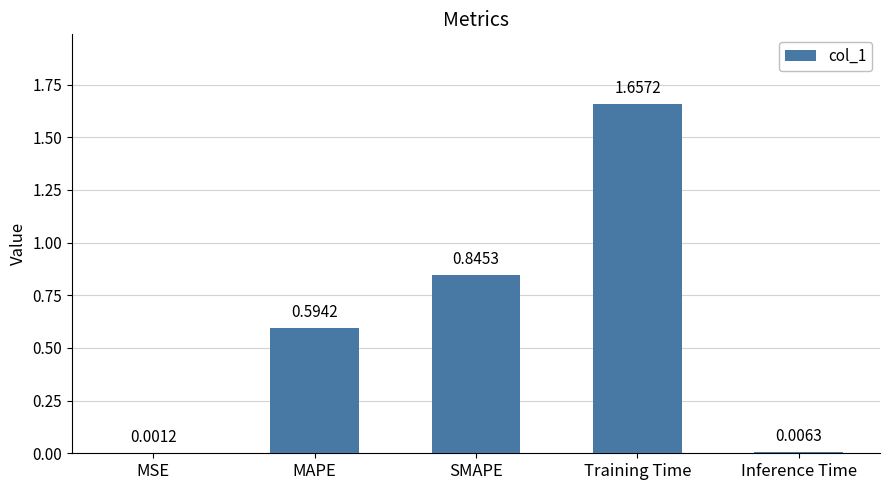

Approximately how many times larger is the value at MAPE compared to Training Time?

0.4